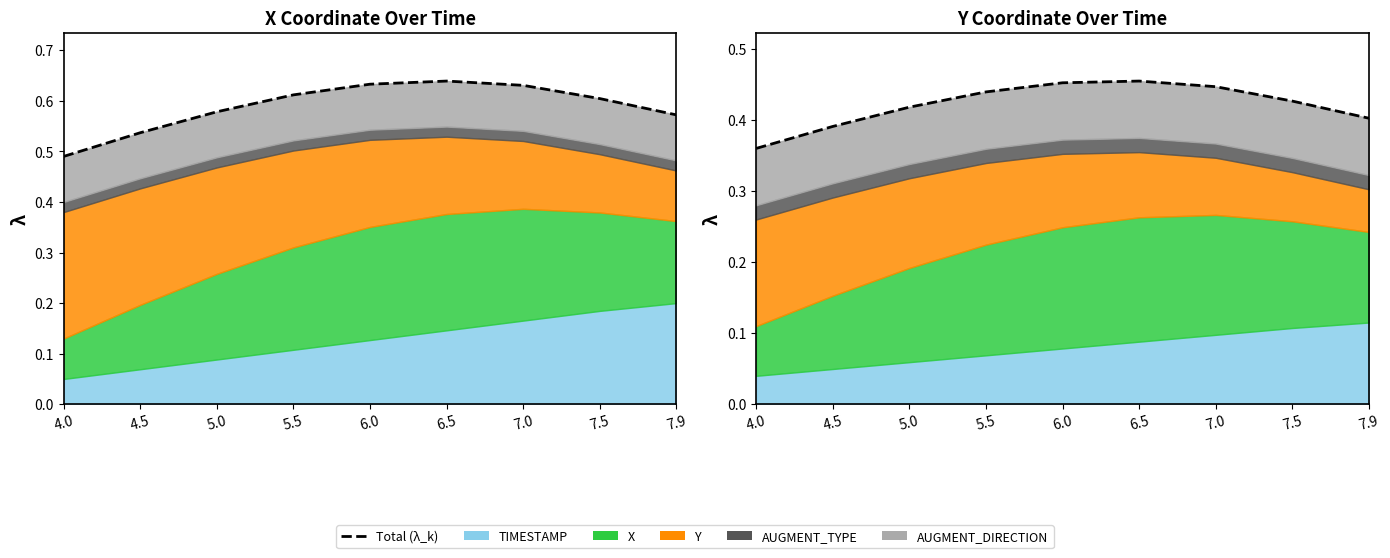

The value at 7.0 is 0.4. True or false?

True